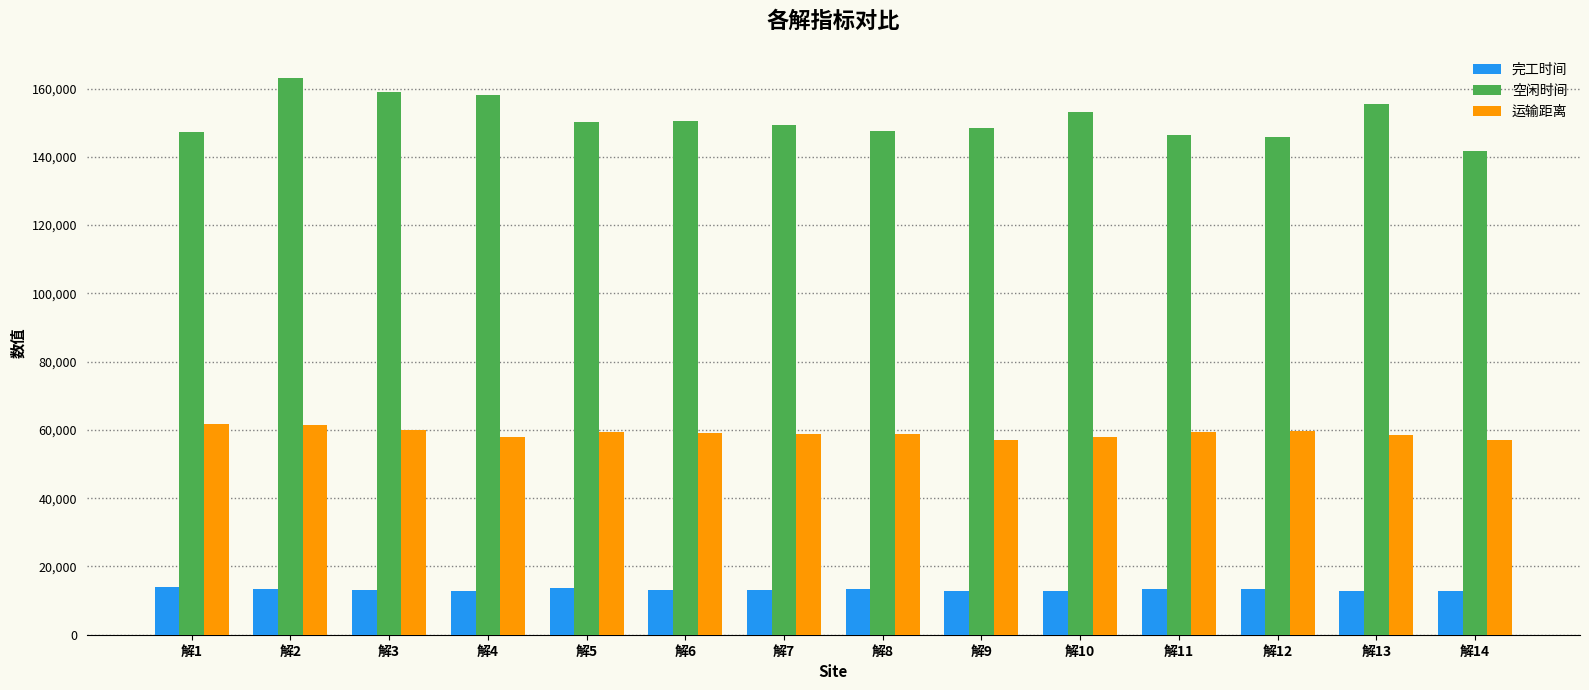

Is the value of 空闲时间 at 解1 greater than the value of 运输距离 at 解2?

Yes